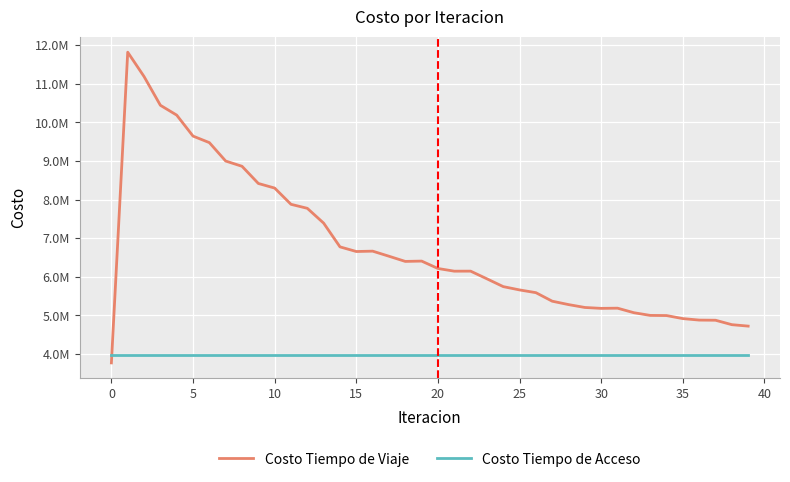

What are all the series names shown in the legend?

Costo Tiempo de Viaje, Costo Tiempo de Acceso